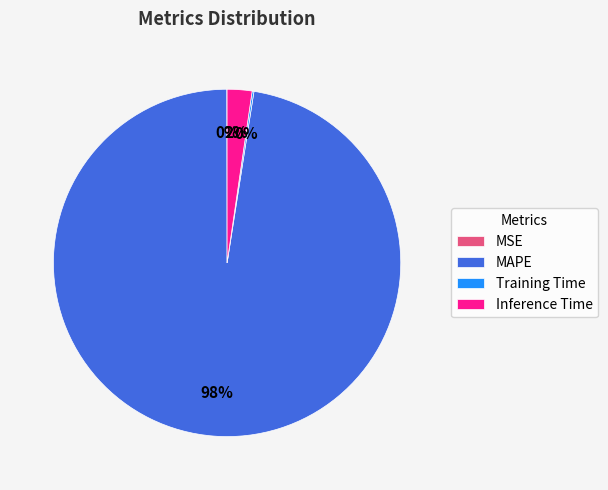

Which slice is the largest?

MAPE